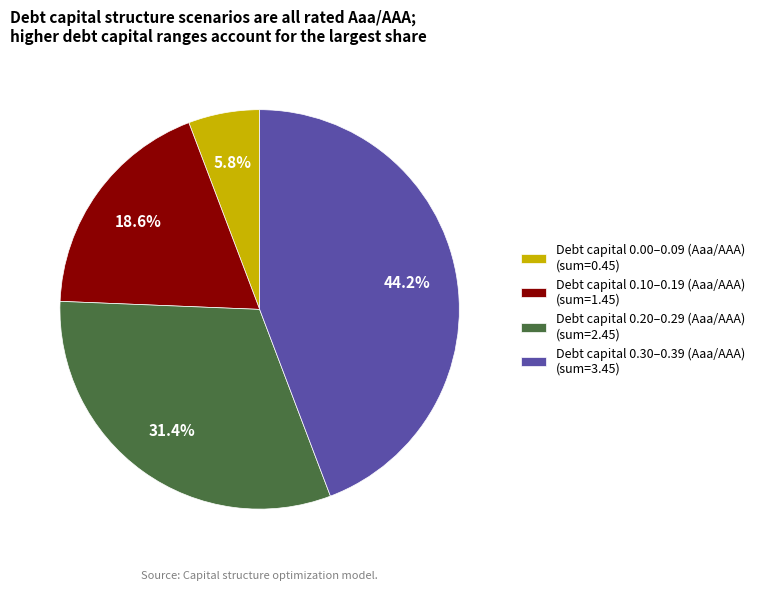

Which has a higher value, Debt capital 0.10–0.19 (Aaa/AAA) (sum=1.45) or Debt capital 0.00–0.09 (Aaa/AAA) (sum=0.45)?

Debt capital 0.10–0.19 (Aaa/AAA) (sum=1.45)